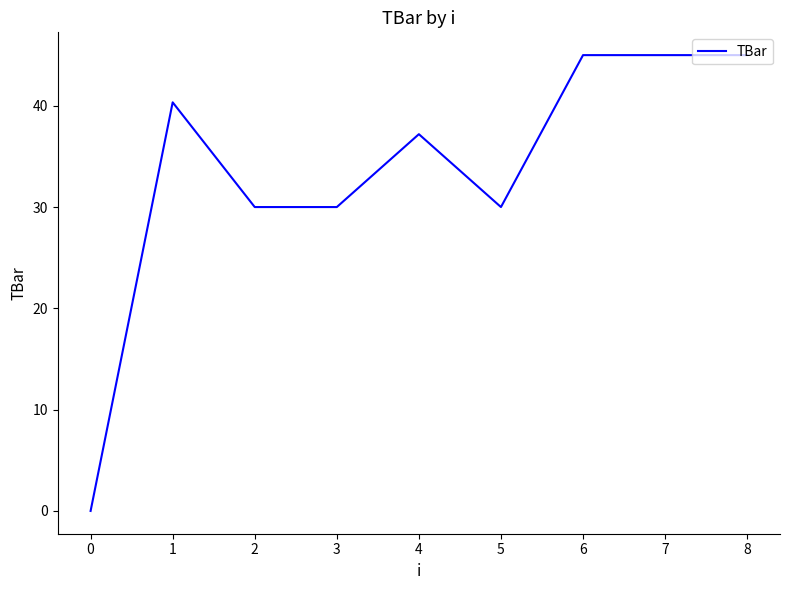

The value at 2 is 30.0. True or false?

True